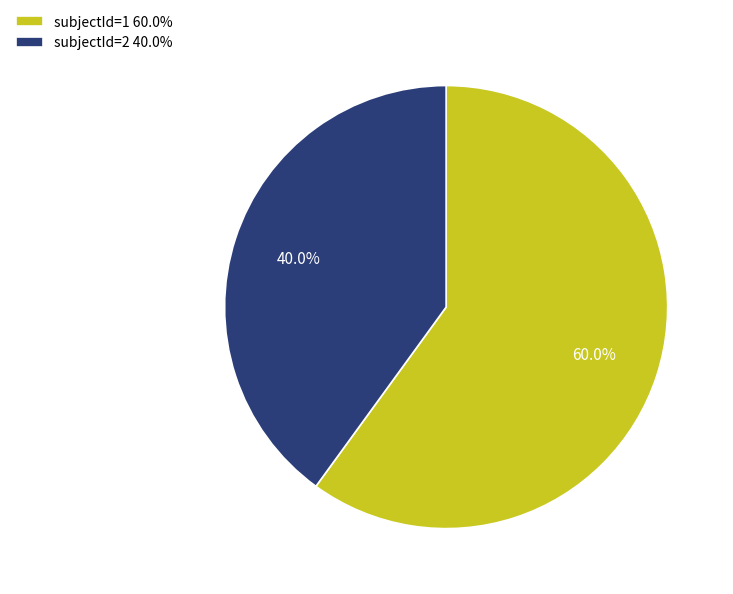

To the nearest percent, what is the difference between the subjectId=1 and subjectId=2 slice percentages?

20%